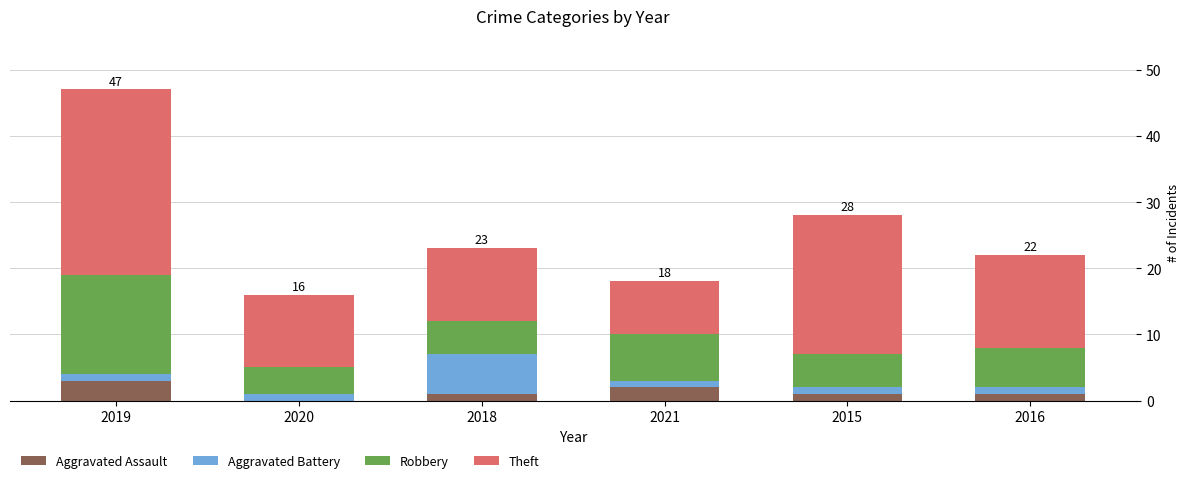

Is it true that Aggravated Assault equals 5 at 2019?

False